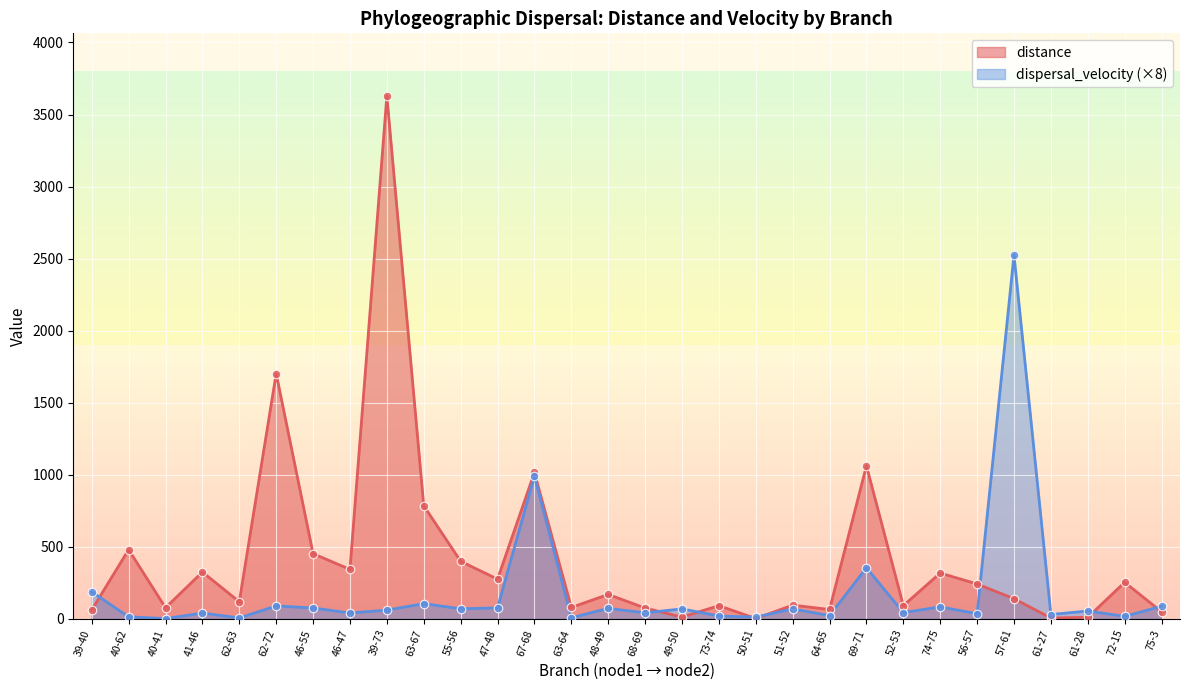

Is the value of distance at 40-62 greater than the value of dispersal_velocity at 62-72?

Yes